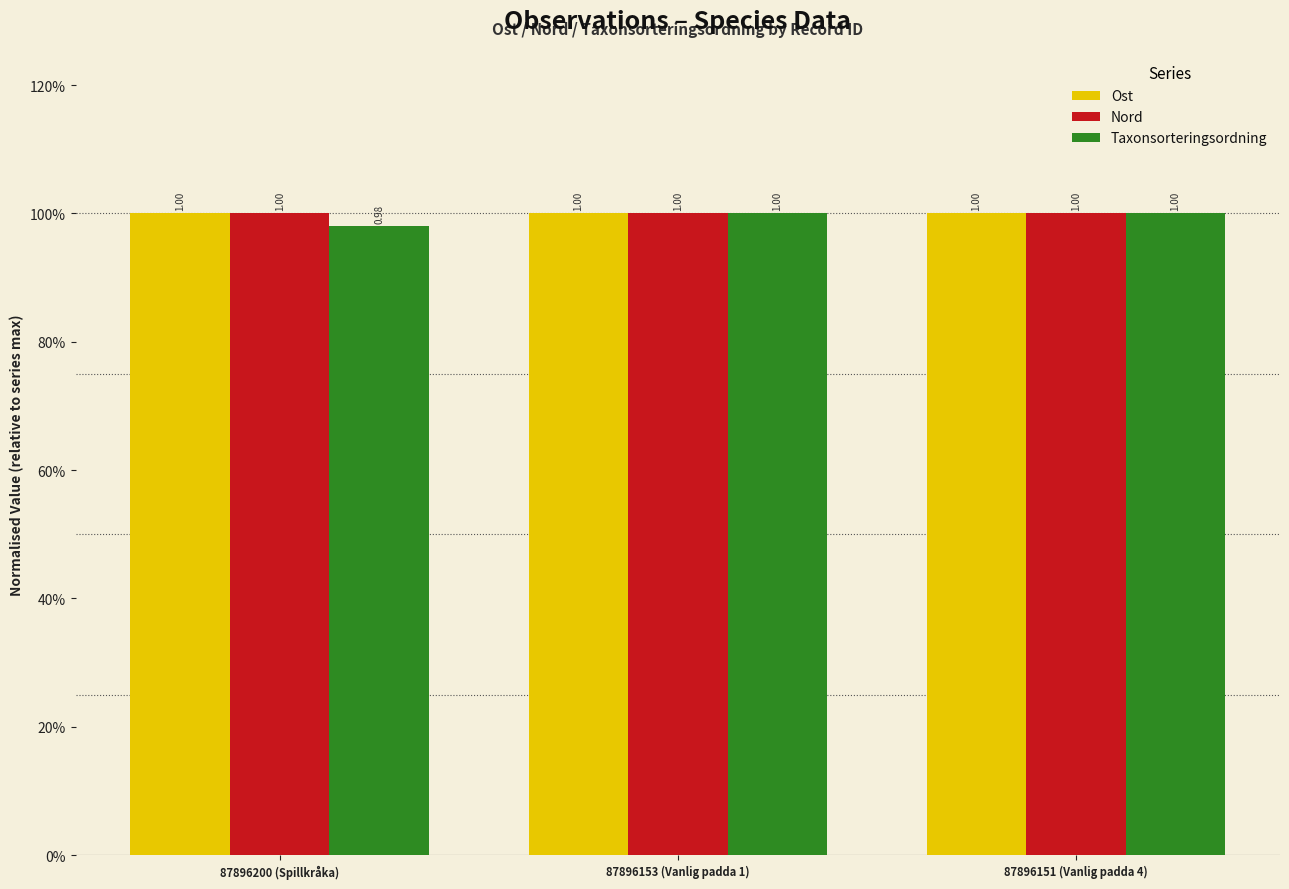

What are all the series names shown in the legend?

Ost, Nord, Taxonsorteringsordning